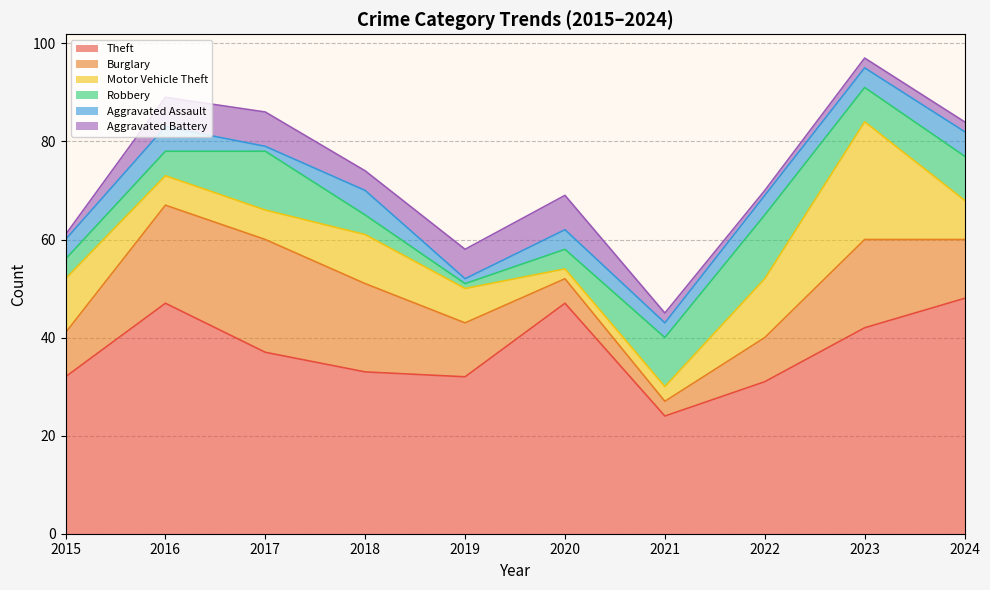

Is it true that Aggravated Battery equals 2 at 2016?

False